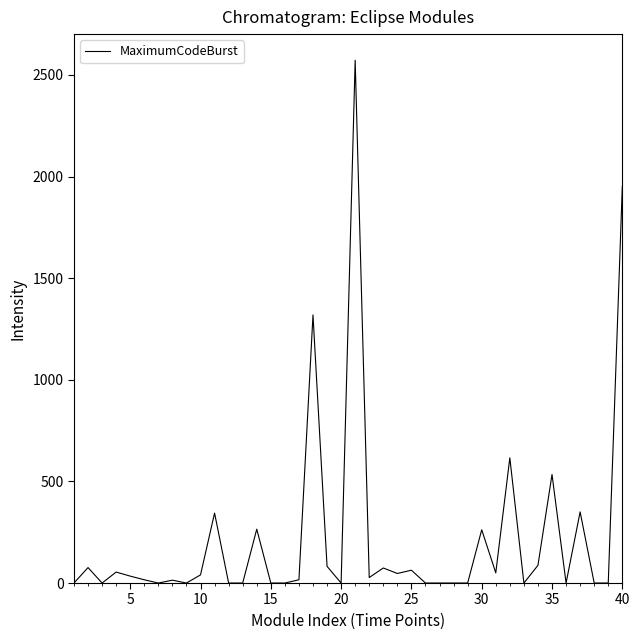

What is the maximum value shown in the chart?

2572